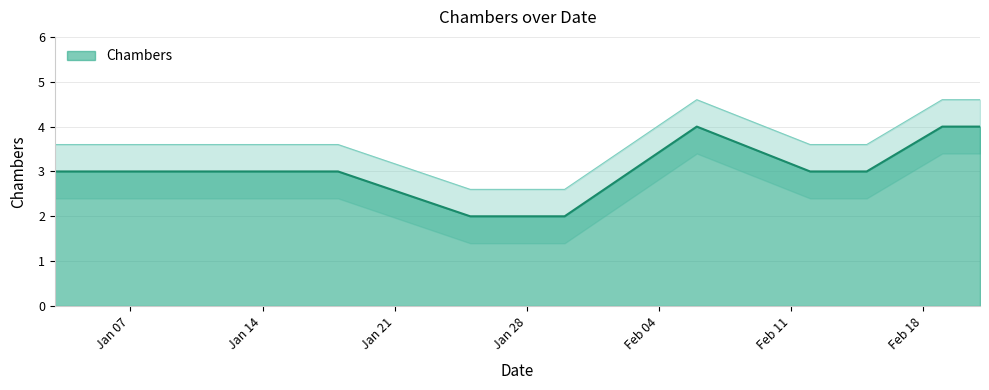

What is the difference between the maximum and minimum values?

2